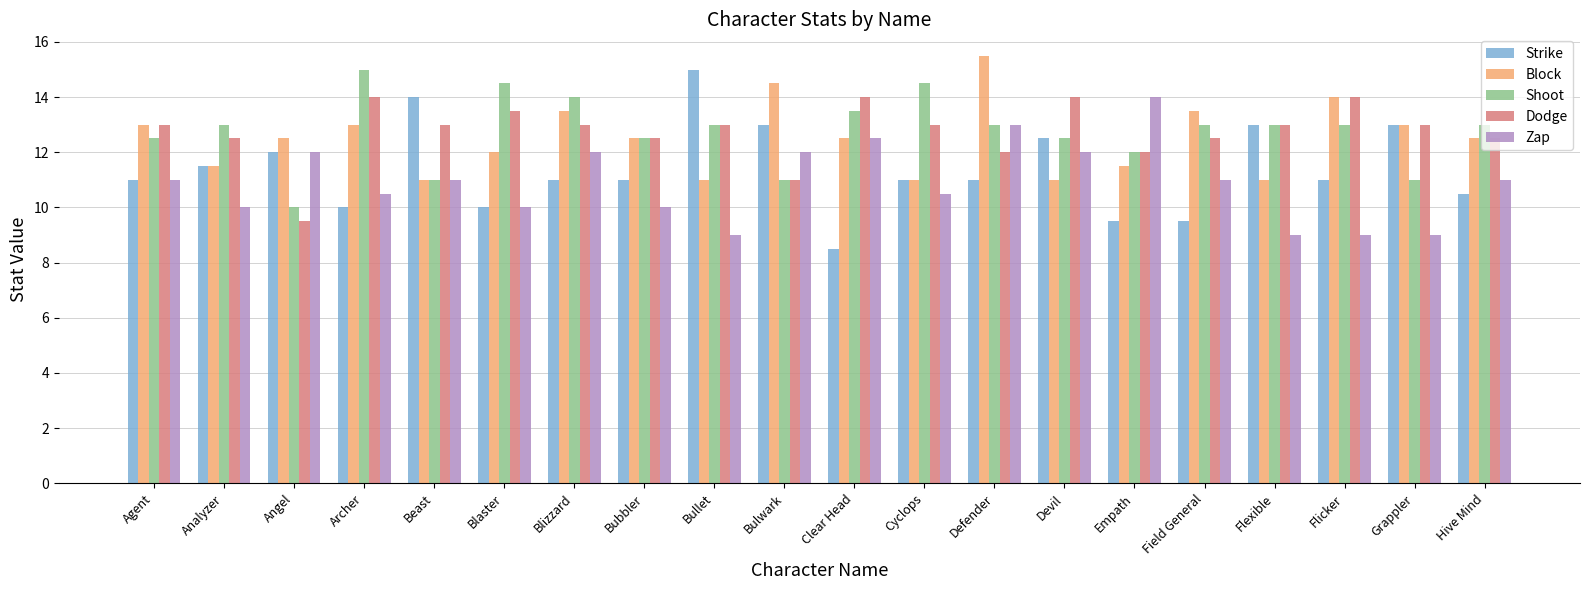

What is the sum of all Zap values?

218.5